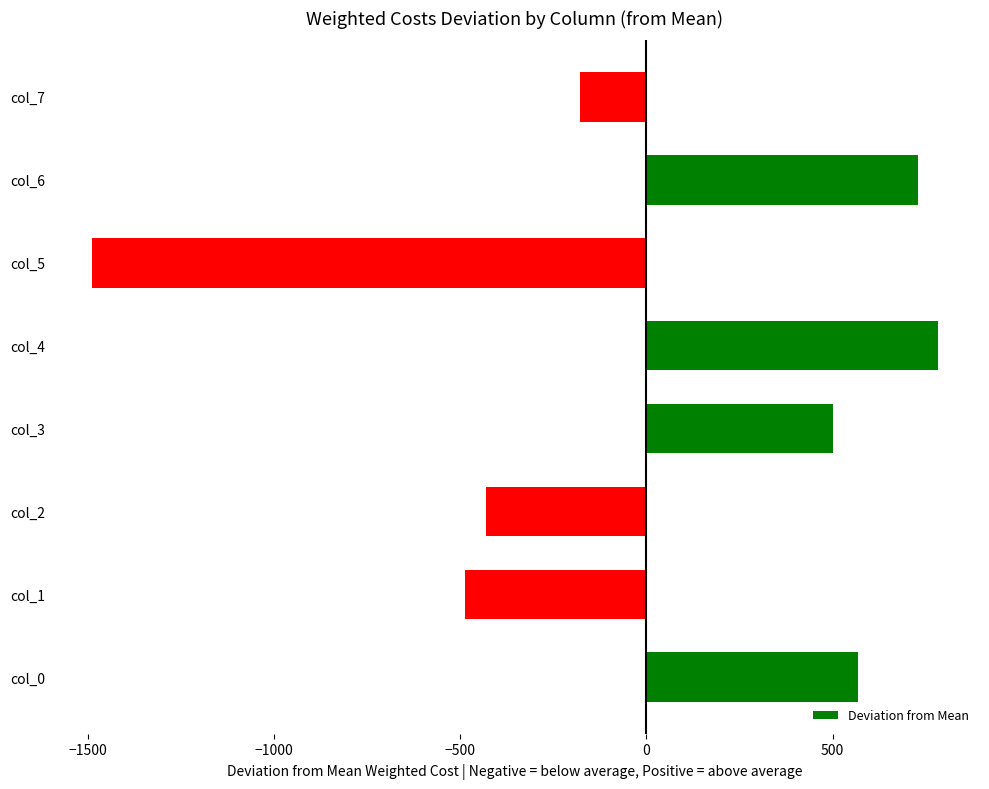

What is the sum of the values at col_4 and col_6?

1512.0